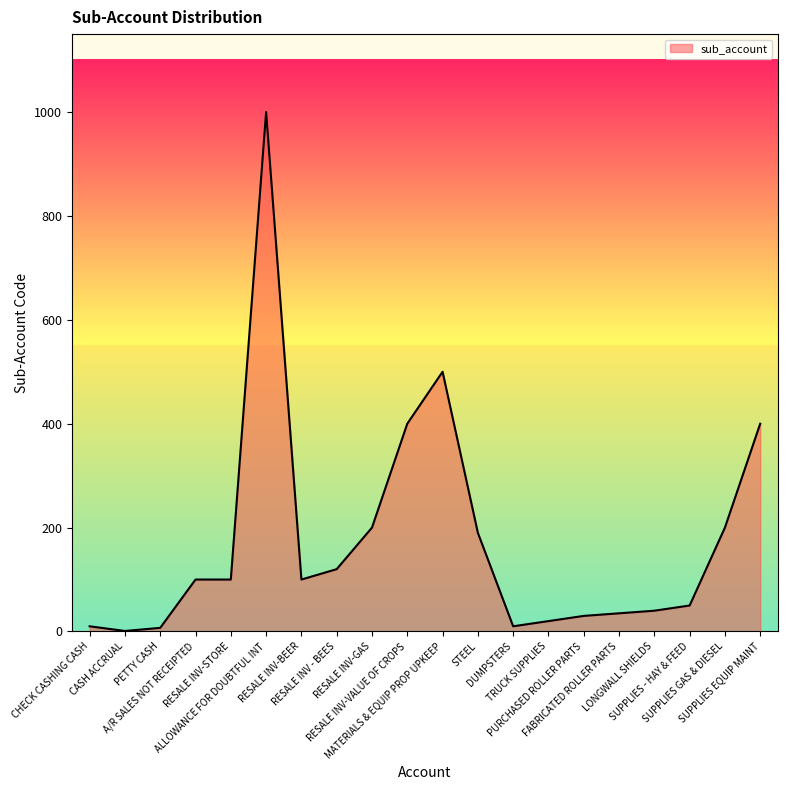

What is the sum of all values?

3513